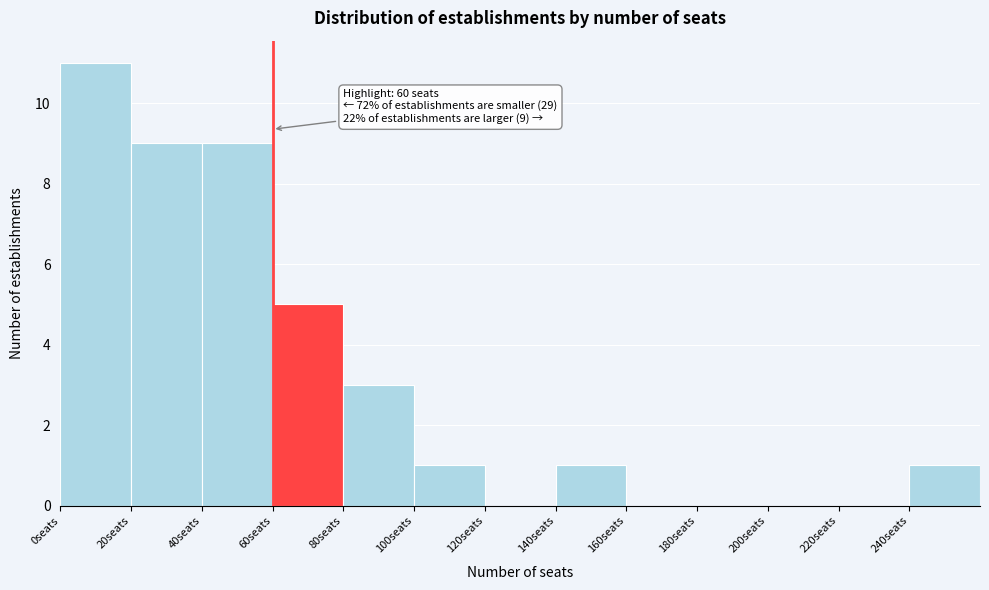

Which range on the x-axis has the tallest bar?

0 to 20